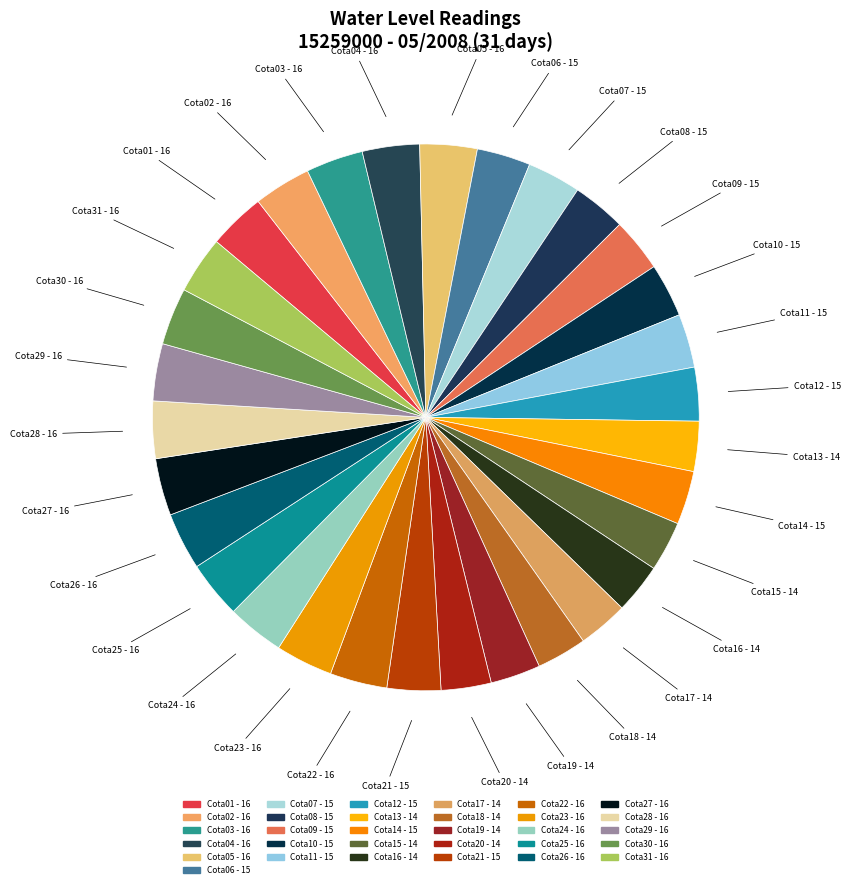

How many segments does this pie chart have?

31